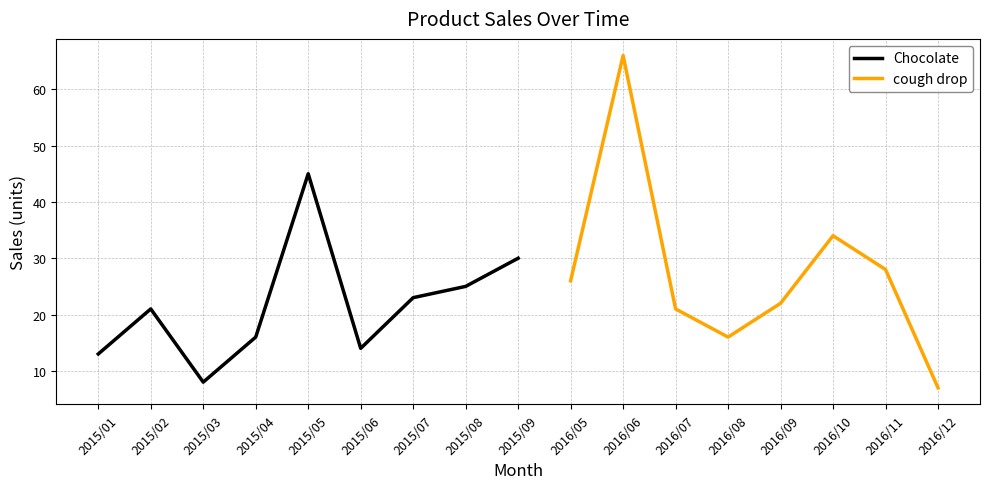

At which label does the data first exceed 21?

2015/05